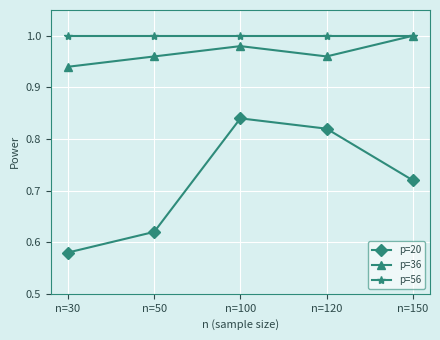

What is the total value across all series at n=120?

2.8